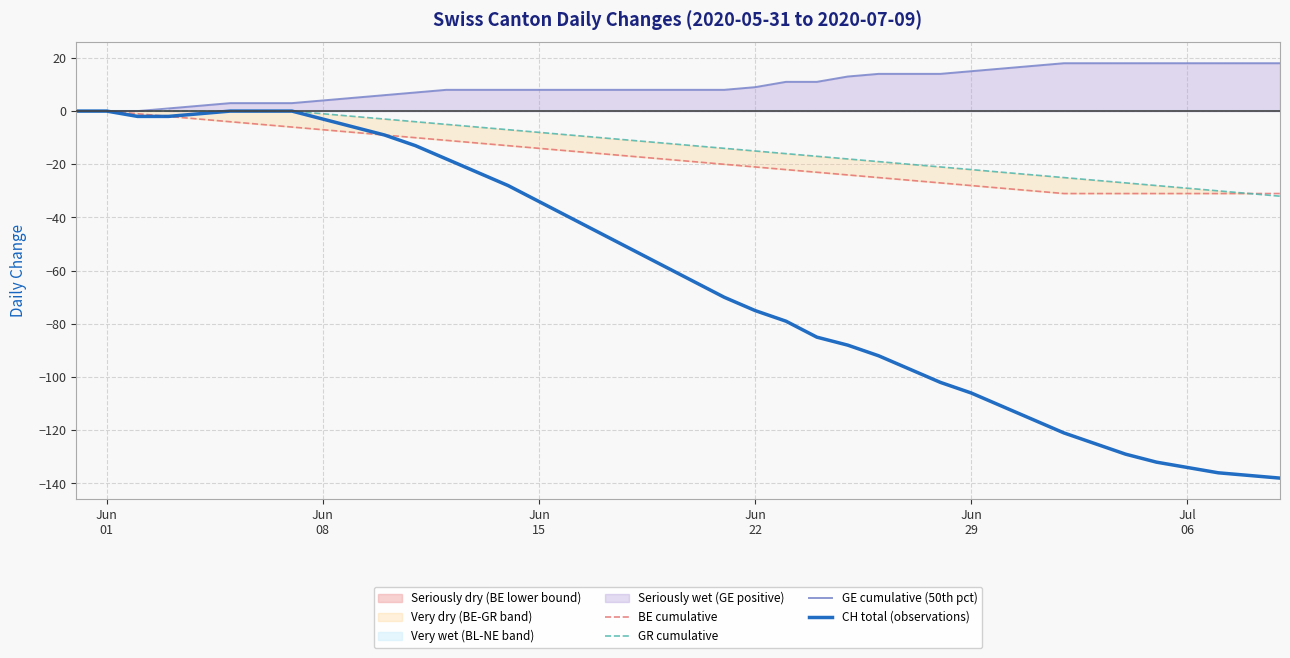

What is the maximum value for GE cumulative (50th pct)?

18